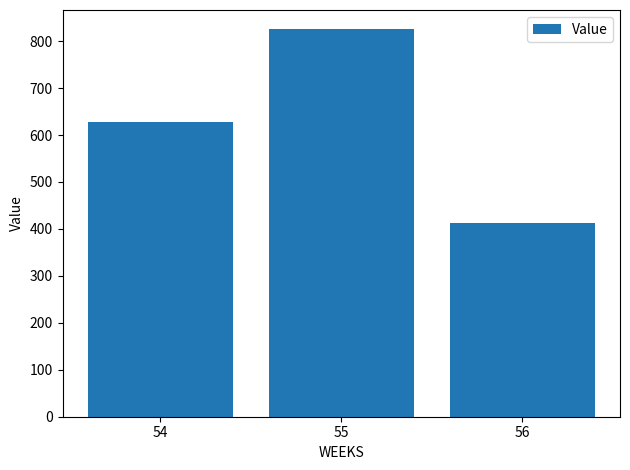

Does the chart contain stacked bars?

No